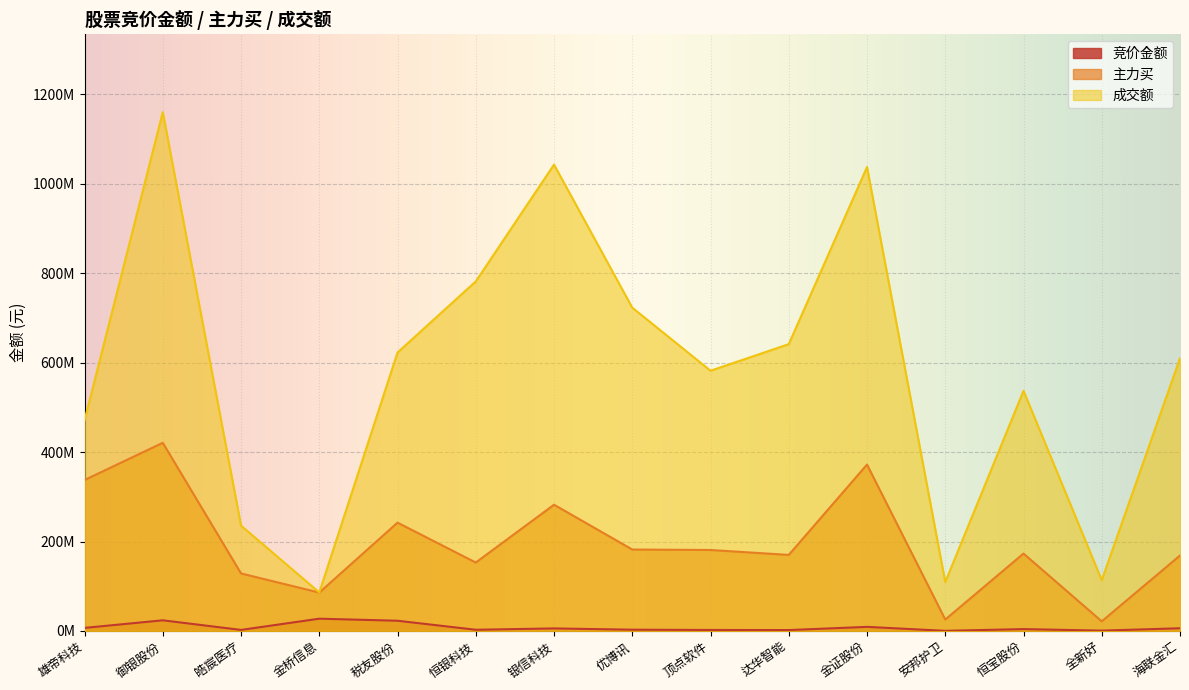

Reading left to right, transcribe all the data shown in this chart.

竞价金额: 雄帝科技=6827429	御银股份=23786742	皓宸医疗=2316288	金桥信息=27425008	税友股份=22824111	恒银科技=2659460	银信科技=5651747	优博讯=2805605	顶点软件=2215704	达华智能=1990704	金证股份=9123730	安邦护卫=252642	恒宝股份=4139568	全新好=709128	海联金汇=6031200
主力买: 雄帝科技=337564760	御银股份=420868777	皓宸医疗=128667837	金桥信息=85805638	税友股份=242325013	恒银科技=153020508	银信科技=282356870	优博讯=182137333	顶点软件=181100863	达华智能=170069805	金证股份=372150672	安邦护卫=25532860	恒宝股份=173105215	全新好=21477931	海联金汇=168760773
成交额: 雄帝科技=471213011	御银股份=1160573157	皓宸医疗=235635356	金桥信息=86099403	税友股份=622805612	恒银科技=781878710	银信科技=1043112498	优博讯=723178593	顶点软件=582083034	达华智能=641515015	金证股份=1037636524	安邦护卫=109348514	恒宝股份=537115028	全新好=113647162	海联金汇=609954545